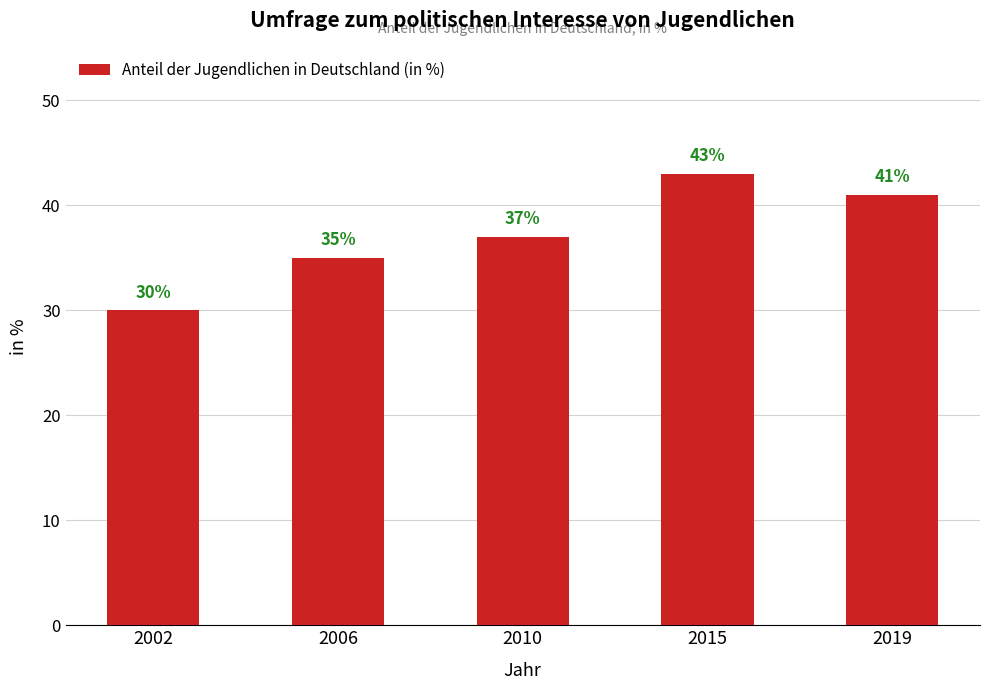

What is the average value?

37